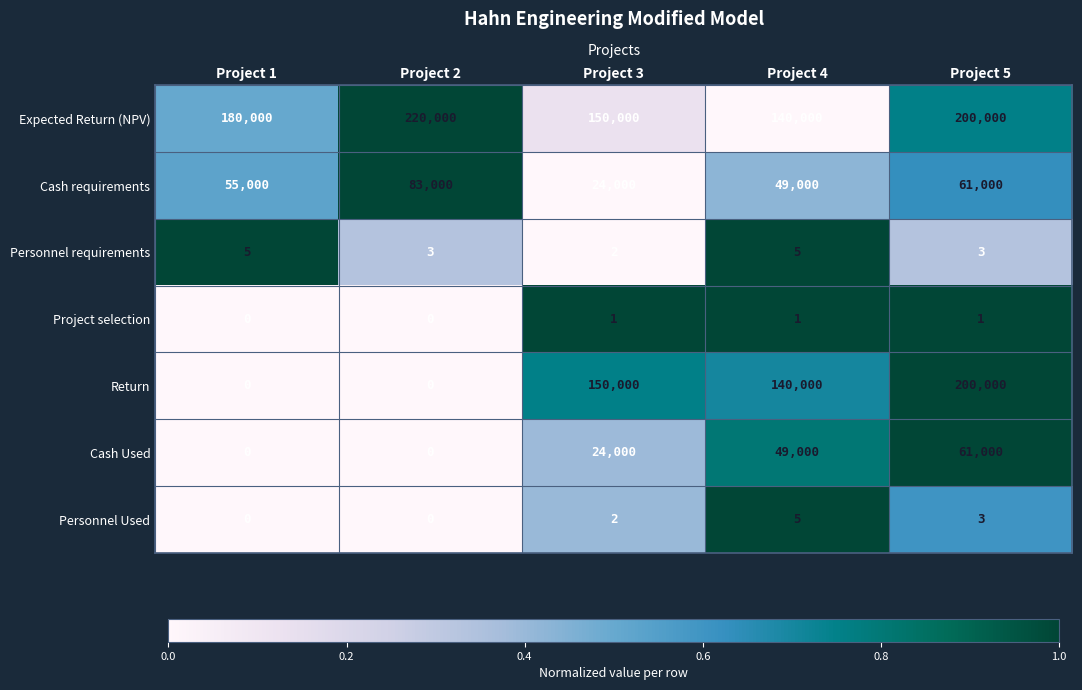

What is the approximate value of Personnel Used at Project 5?

3